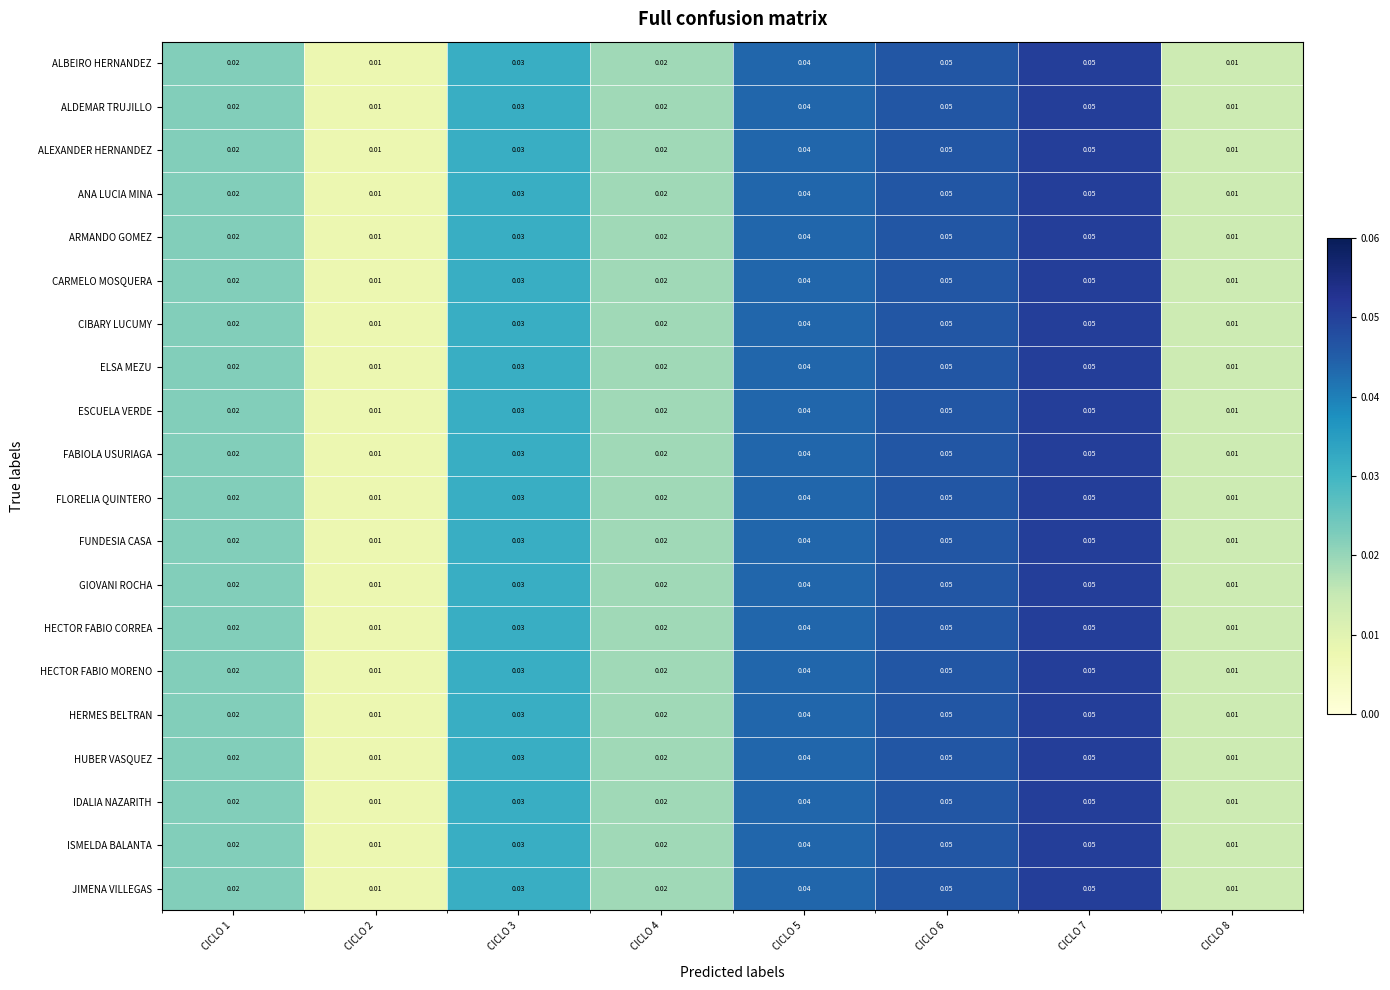

Is the value of FABIOLA USURIAGA at CICLO 6 greater than the value of FLORELIA QUINTERO at CICLO 8?

Yes